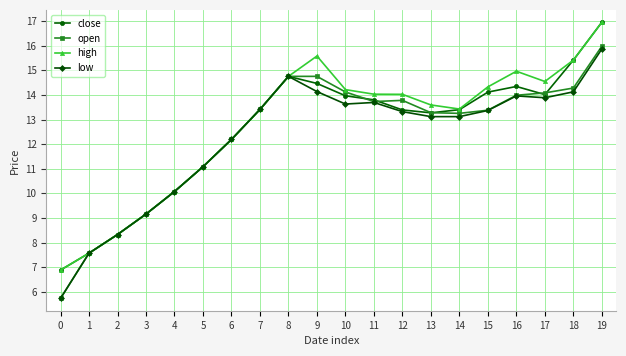

The close series shows 14.3 at 16. True or false?

True